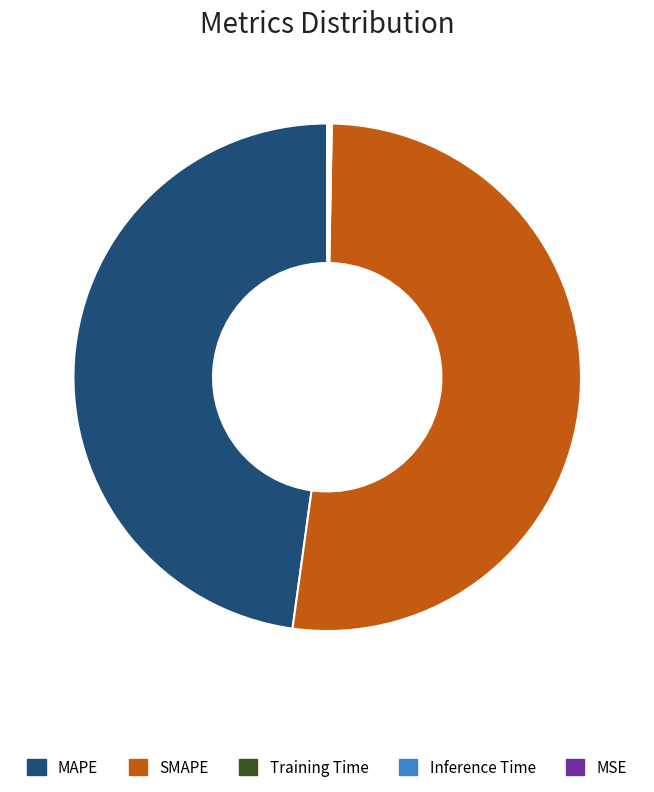

The SMAPE slice represents 52% of the pie. True or false?

True